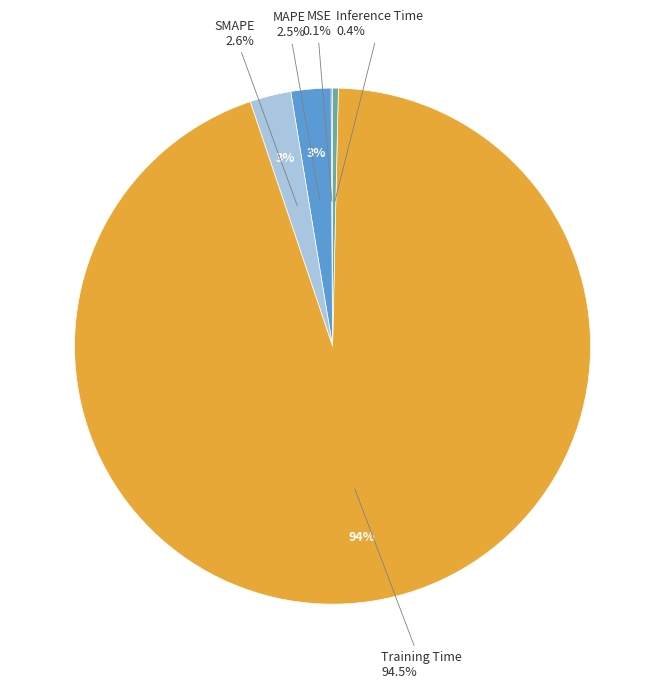

How many slices are in this pie chart?

5